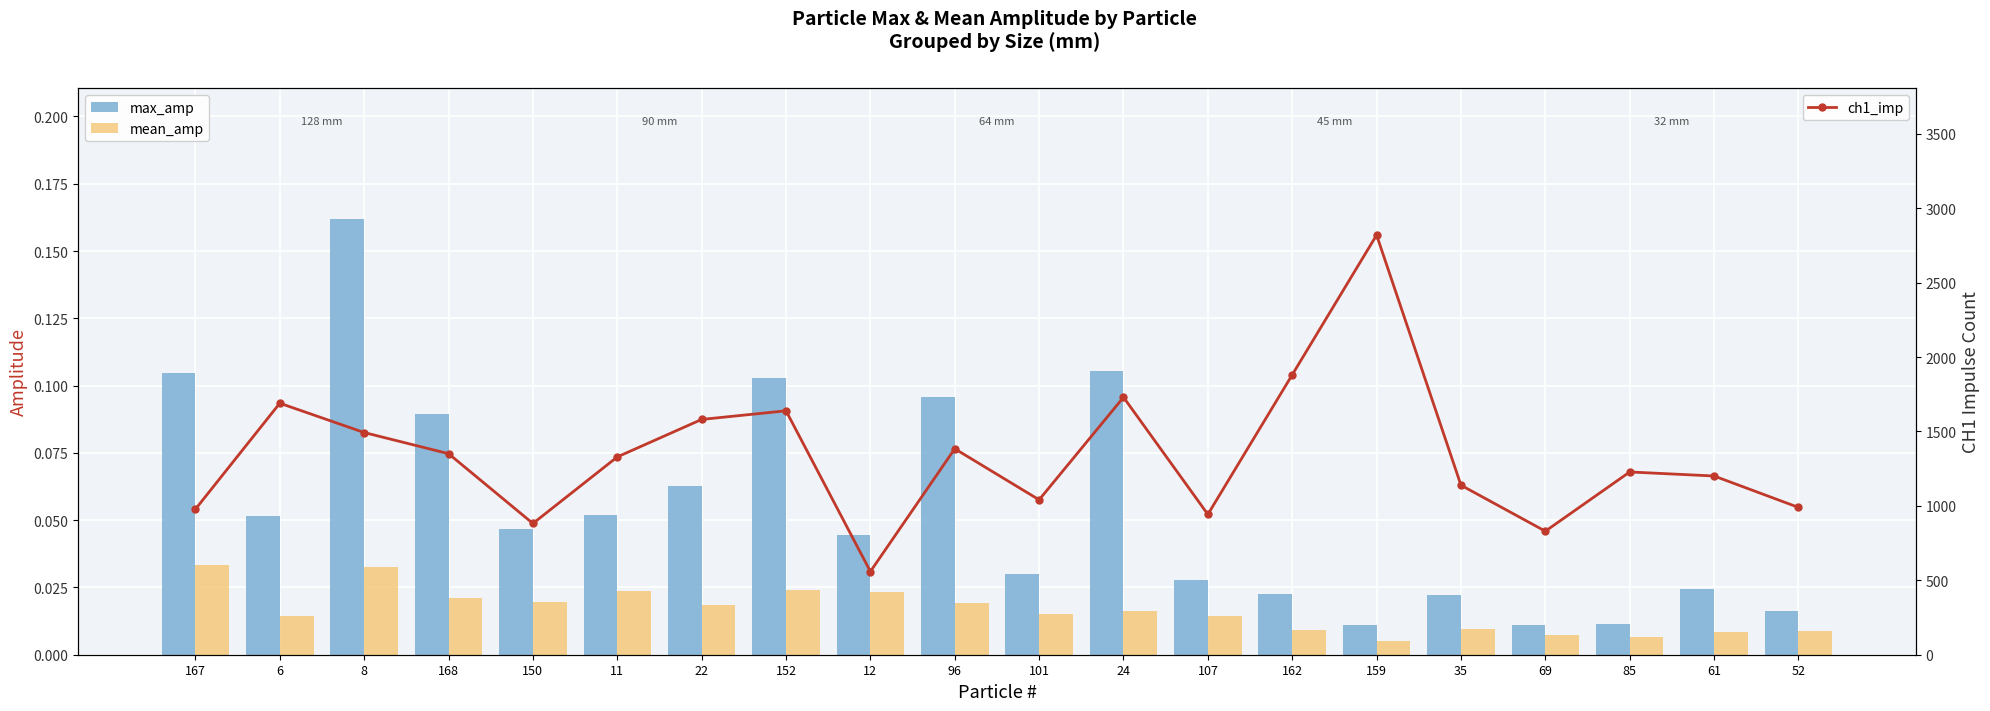

Rank the categories by ch1_imp value from lowest to highest.

12, 69, 150, 107, 167, 52, 101, 35, 61, 85, 11, 168, 96, 8, 22, 152, 6, 24, 162, 159